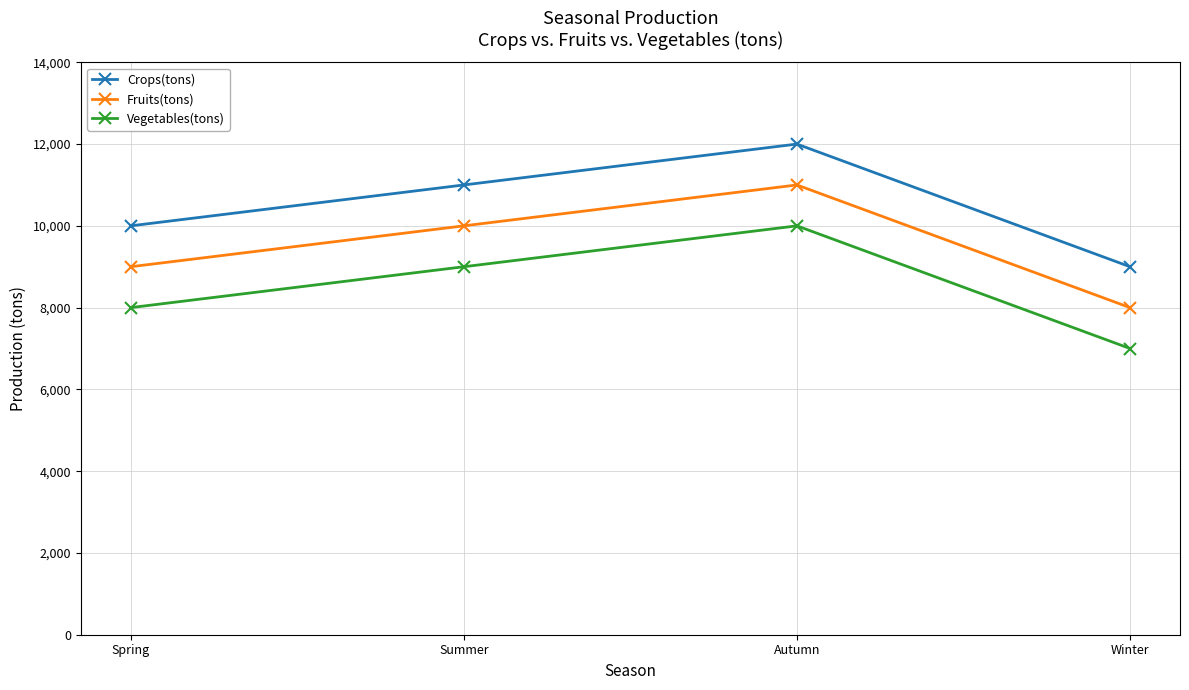

What are all the series names shown in the legend?

Crops(tons), Fruits(tons), Vegetables(tons)